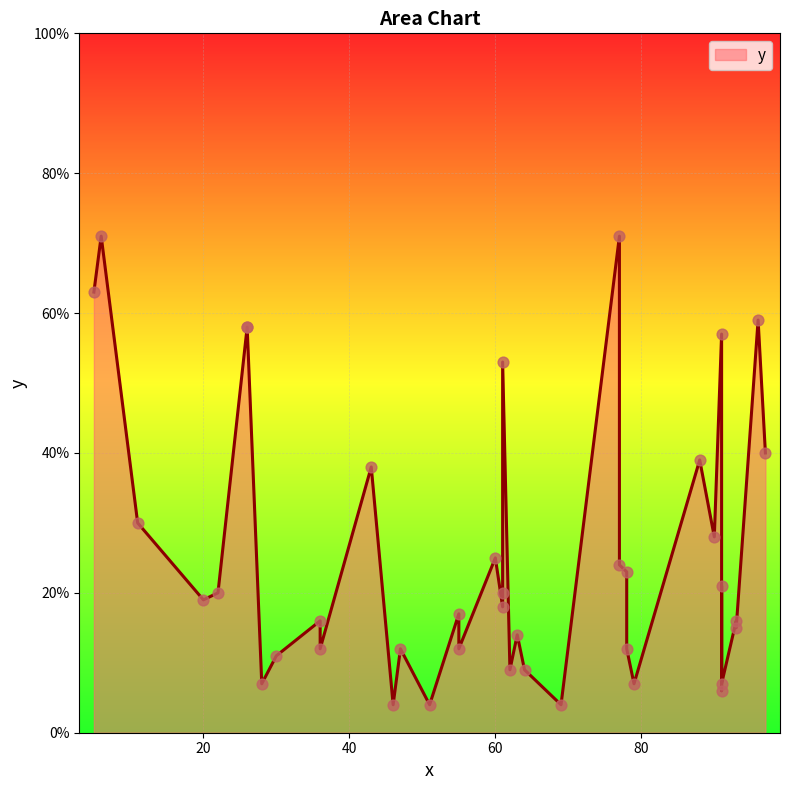

Approximately how many times larger is the value at 91 compared to 5?

0.9